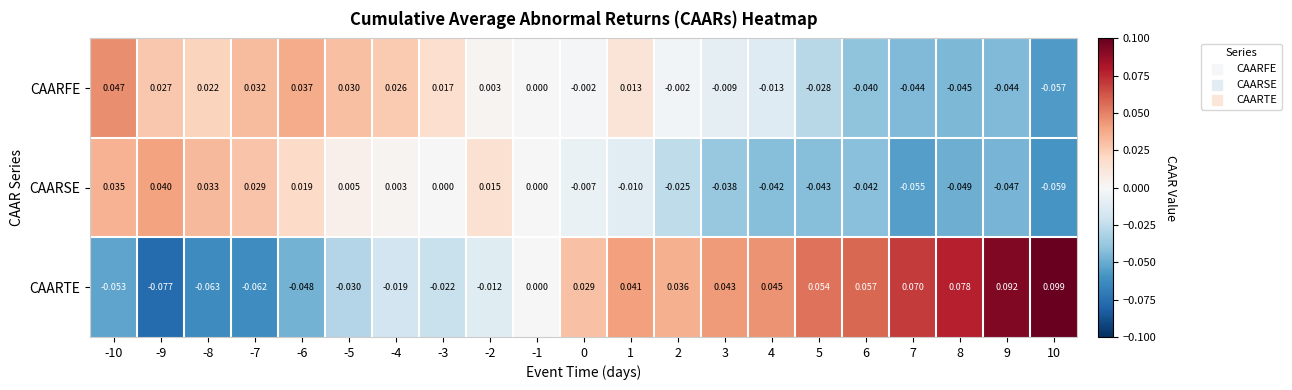

Count the number of data series in this chart.

3